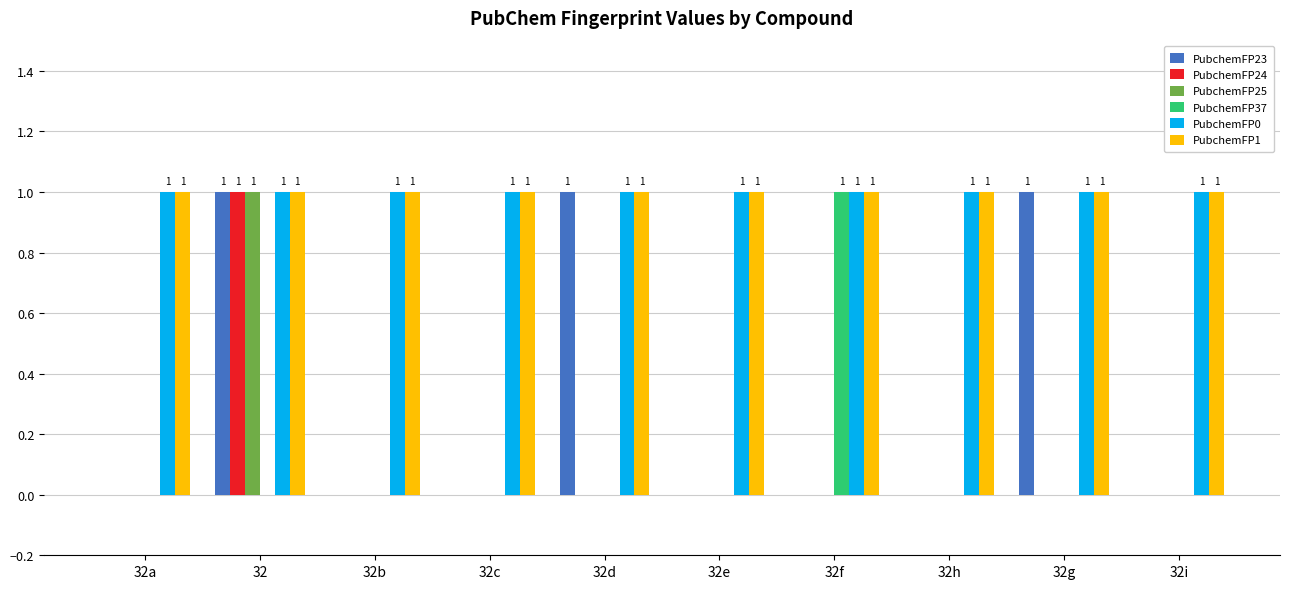

The value of PubchemFP25 at 32g is 0. True or false?

True